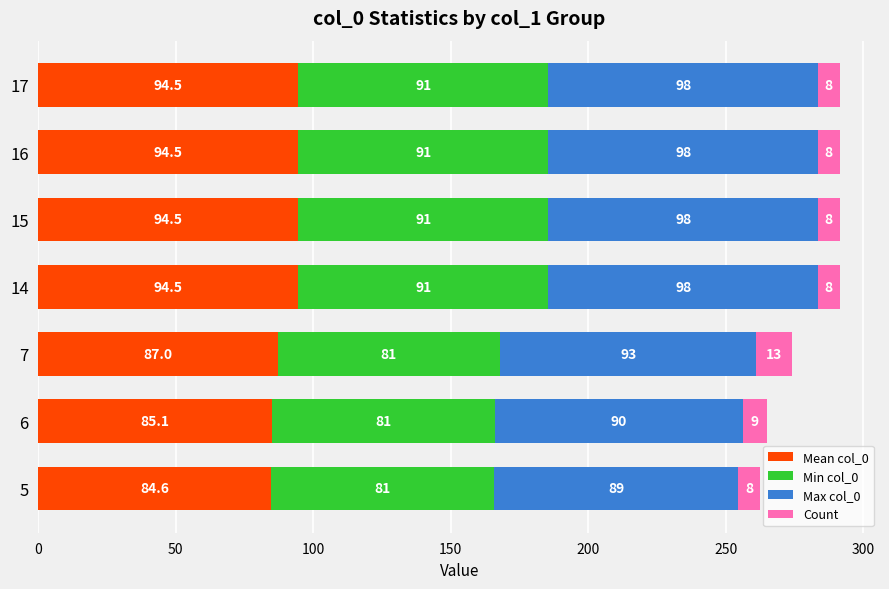

How many categories are shown in the chart?

7